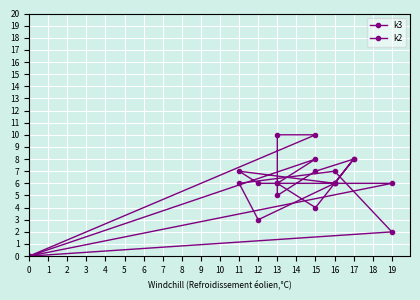

Between 0 and 15, which series saw the biggest shift?

k3